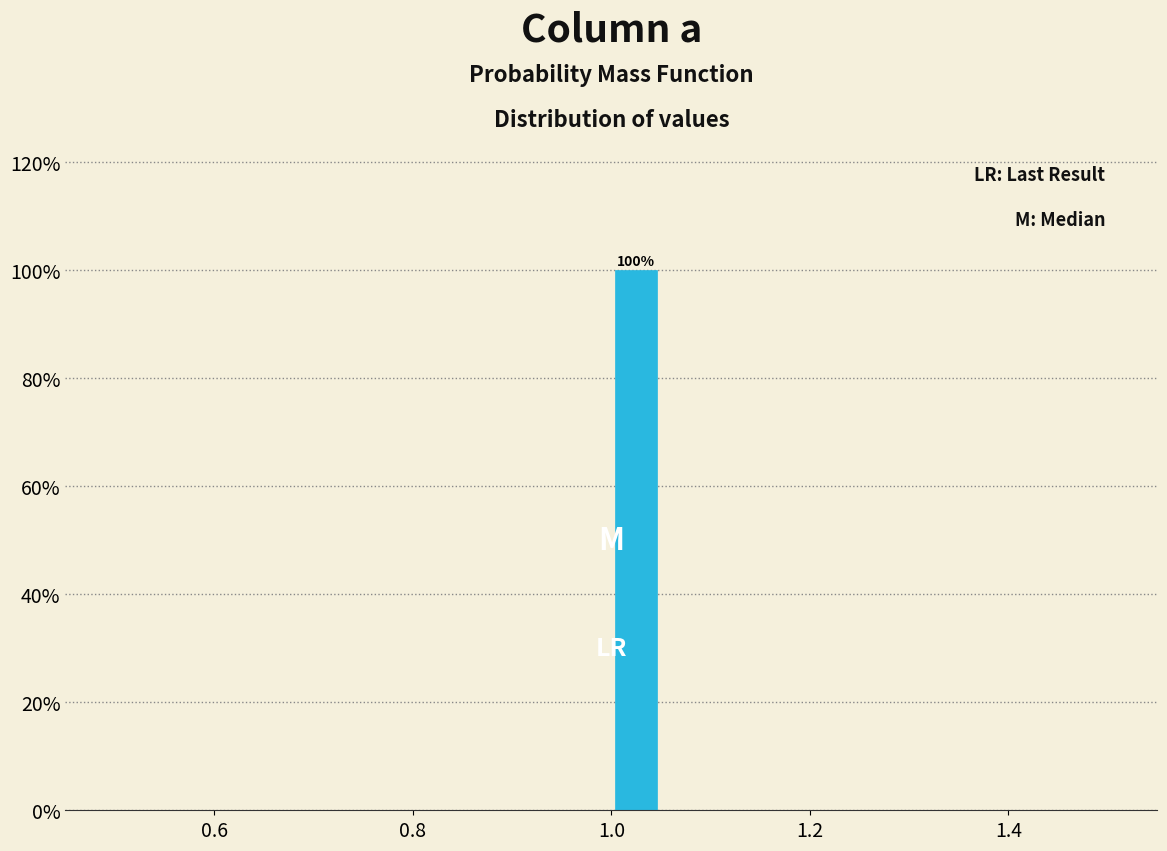

Read against the x-axis, roughly where is the centre of the tallest bar?

1.02